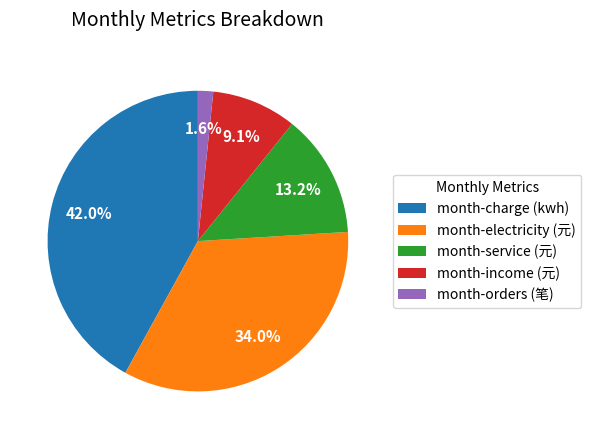

The month-service (元) slice represents 21% of the pie. True or false?

False